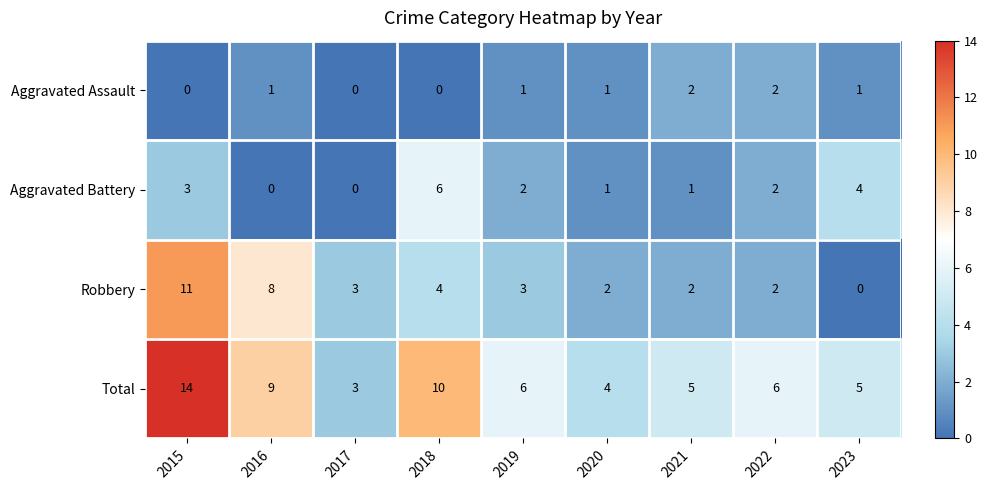

Is it true that Aggravated Battery equals 0 at 2017?

True